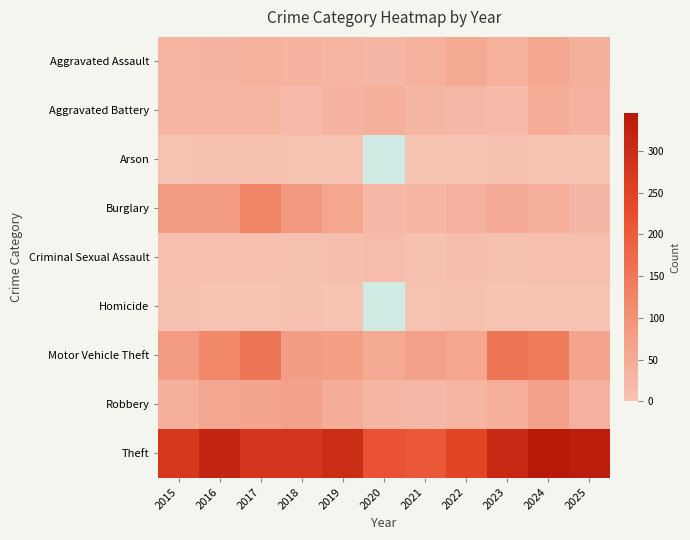

Count the Arson values in the range 1 to 5.

10